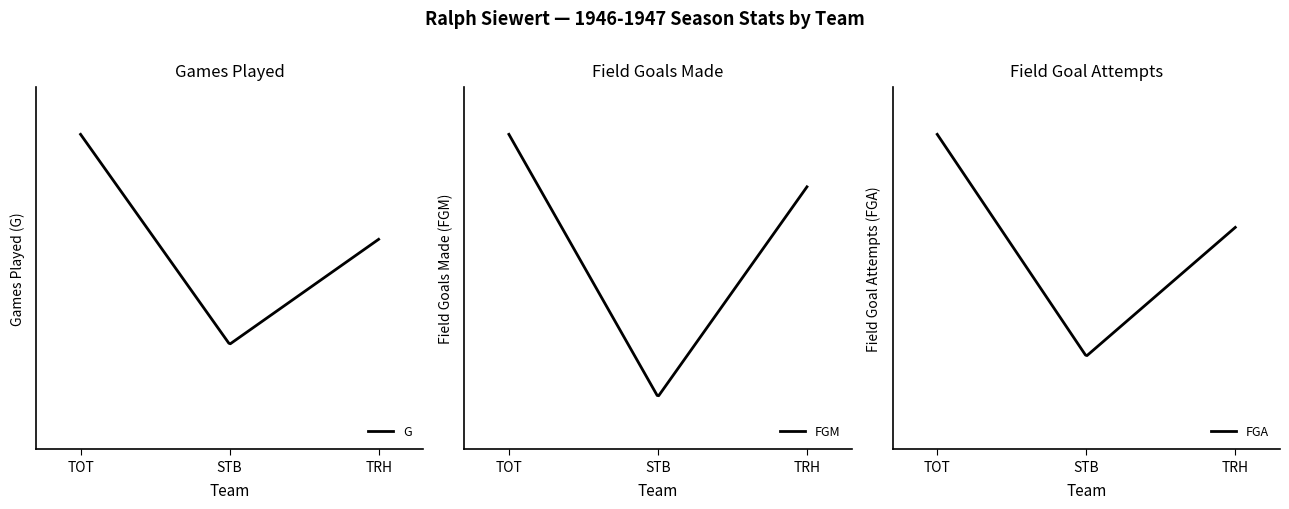

What position from the right is TOT?

3